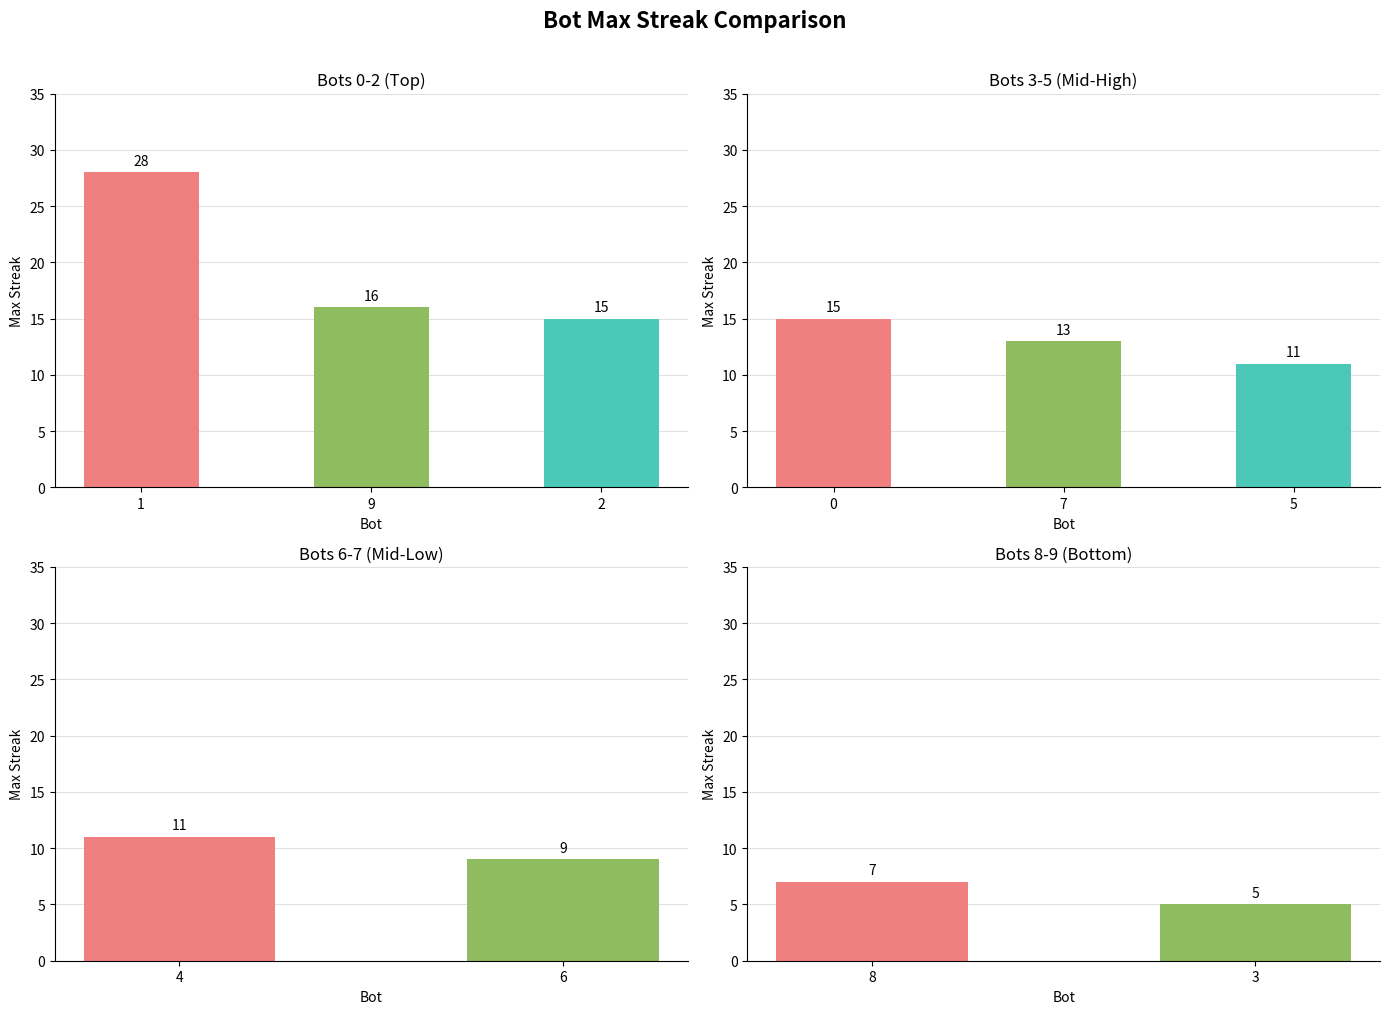

Rank the categories by value from highest to lowest.

1, 9, 2, 0, 7, 5, 4, 6, 8, 3